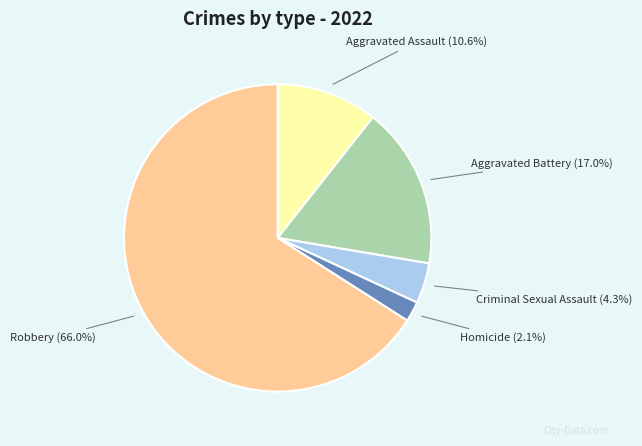

Combined, what portion of the pie is Aggravated Assault and Criminal Sexual Assault?

14.9%